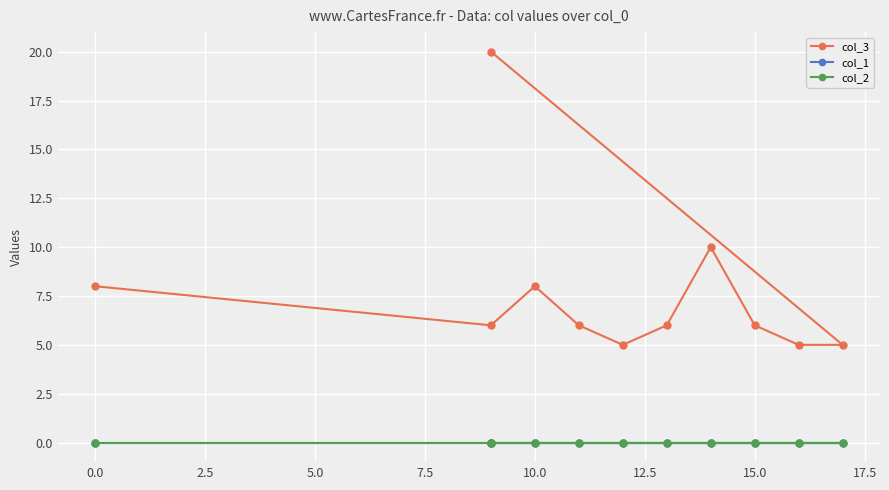

Is this an area chart (filled region under the line)?

No